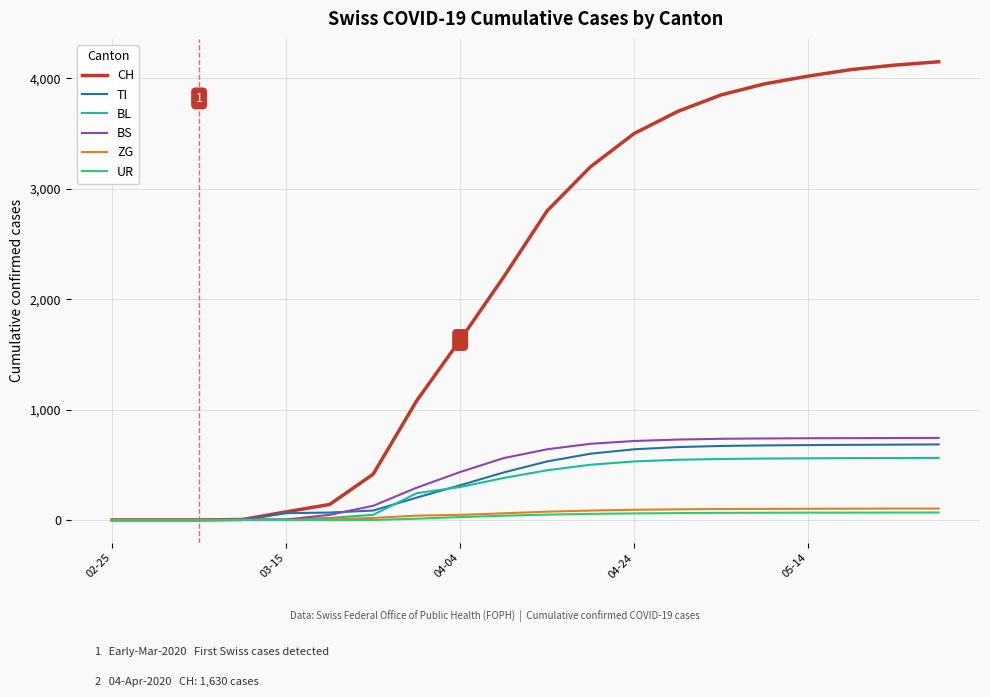

After their last crossing, which series has the higher values: TI or BS?

BS